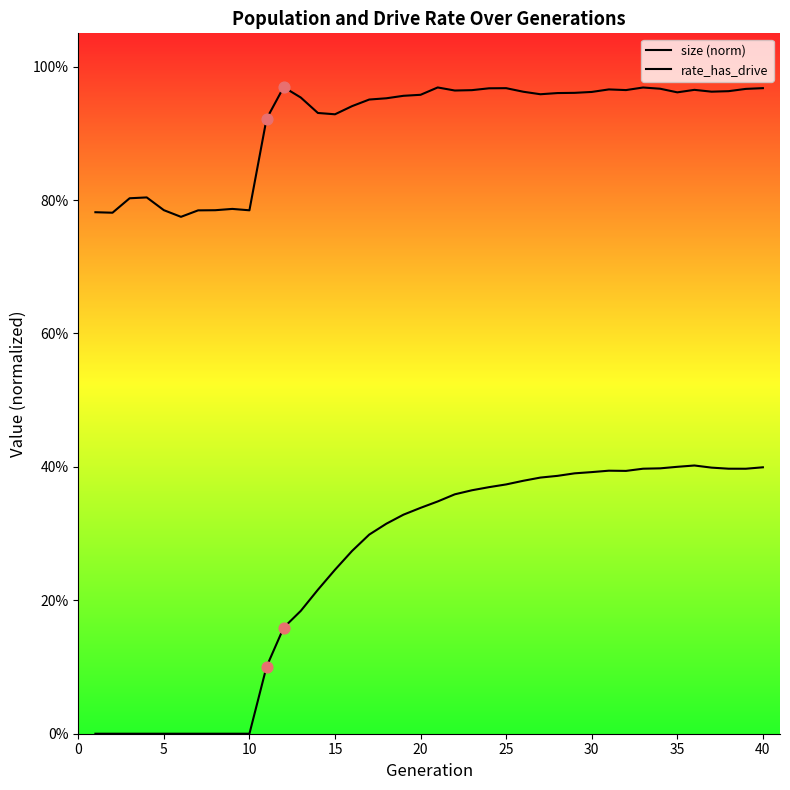

Which series has the largest total across all categories?

size (norm)